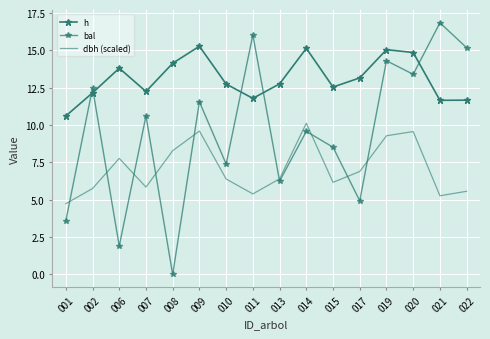

Reading left to right, what are all the values shown in this chart?

h: 001=10.6	002=12.2	006=13.8	007=12.2	008=14.1	009=15.3	010=12.8	011=11.8	013=12.8	014=15.1	015=12.6	017=13.2	019=15.1	020=14.9	021=11.7	022=11.7
bal: 001=3.6	002=12.5	006=1.9	007=10.6	008=0.0	009=11.6	010=7.4	011=16.0	013=6.2	014=9.6	015=8.5	017=4.9	019=14.3	020=13.4	021=16.9	022=15.2
dbh (scaled): 001=4.7	002=5.8	006=7.8	007=5.8	008=8.3	009=9.6	010=6.4	011=5.4	013=6.4	014=10.1	015=6.2	017=6.9	019=9.3	020=9.6	021=5.3	022=5.6